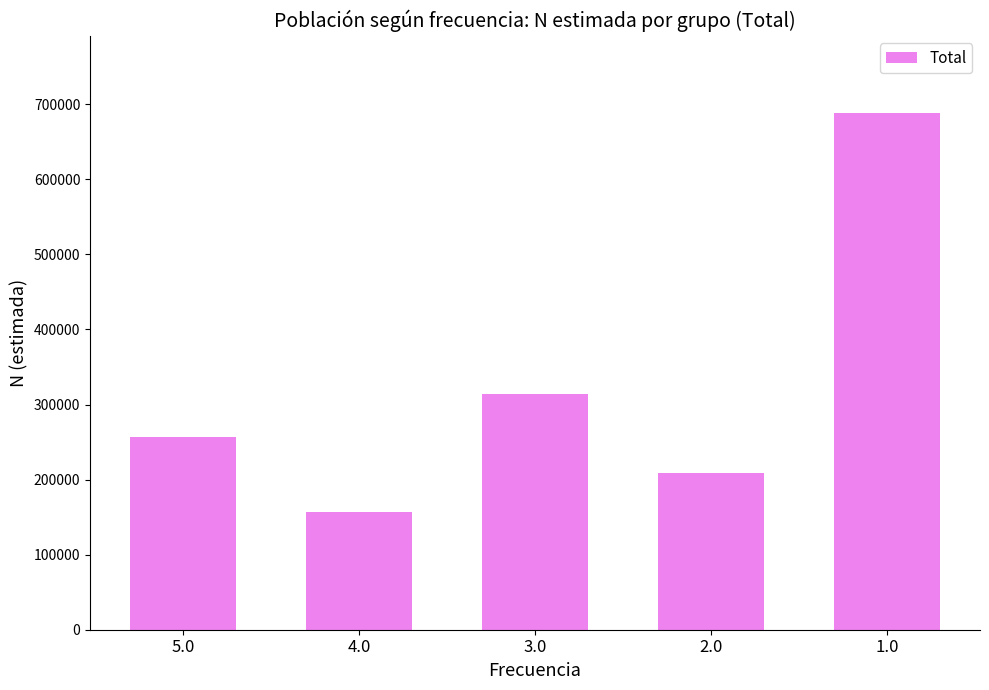

What is the ratio of the value at 5.0 to the value at 2.0?

1.2